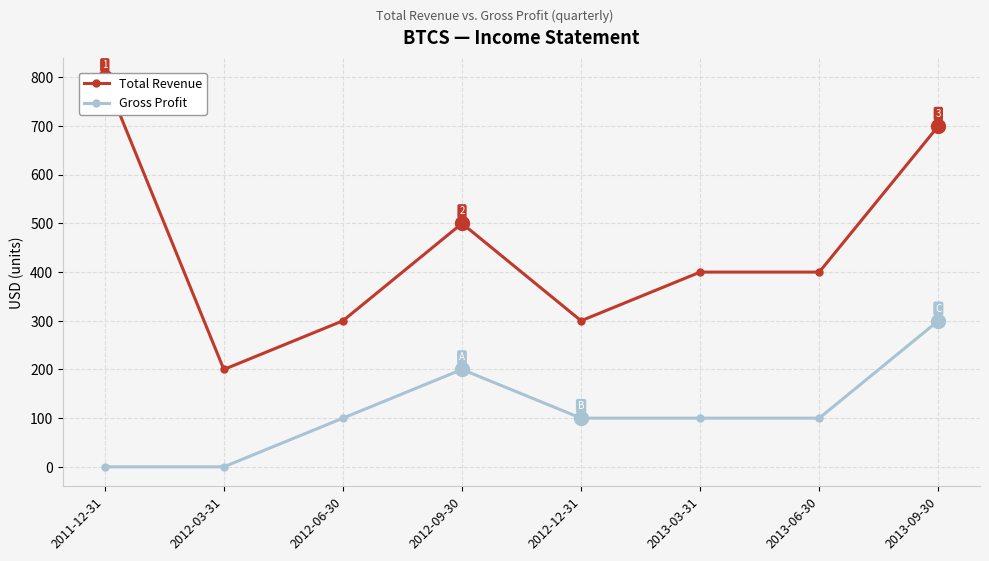

What is the sum of the Total Revenue values at 2012-09-30 and 2013-03-31?

900